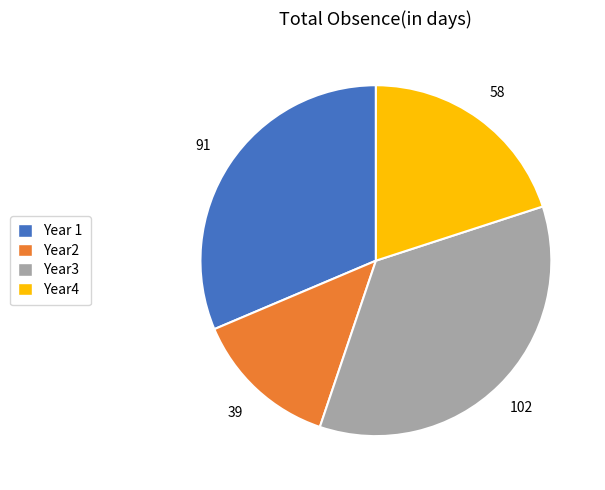

Is there any slice that represents more than half of the pie?

No